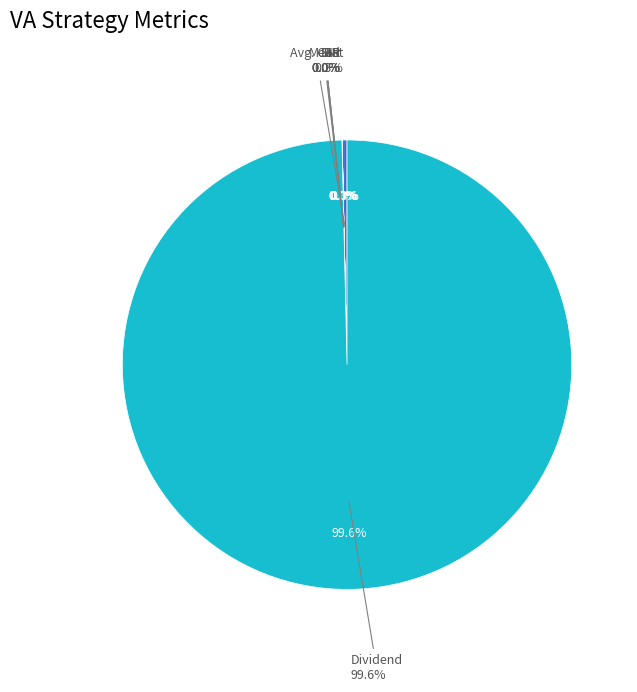

Rank the categories by value from highest to lowest.

Dividend, Avg. Cost, SR, Std, IRR, Mean